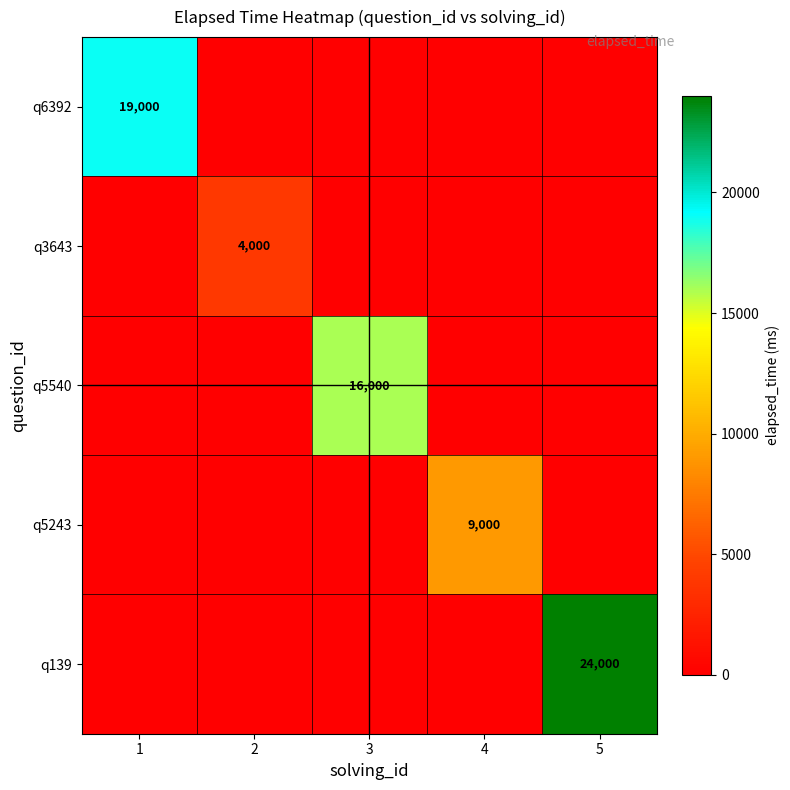

The q5243 series shows 9000 at 4. True or false?

True